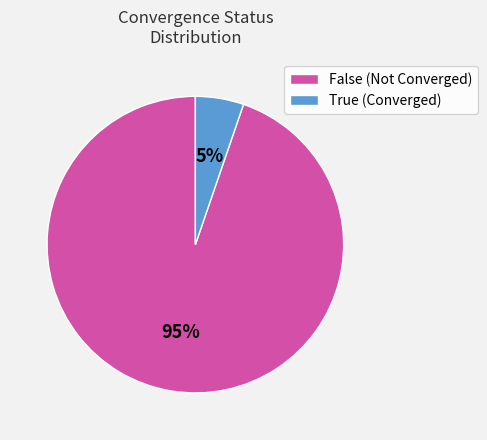

What is the smallest slice in the pie chart?

True